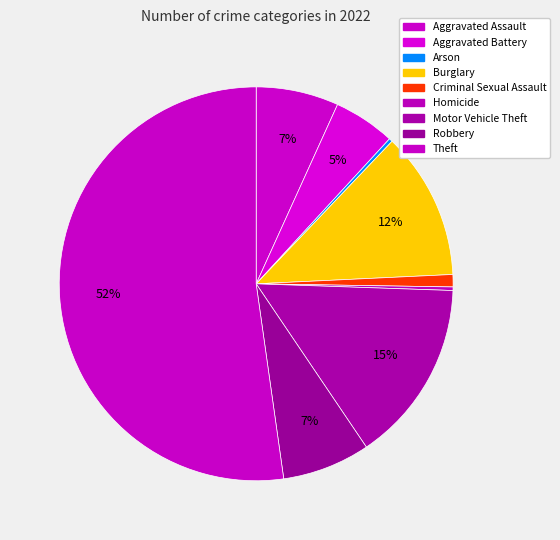

What percentage is NOT represented by Motor Vehicle Theft?

85.0%